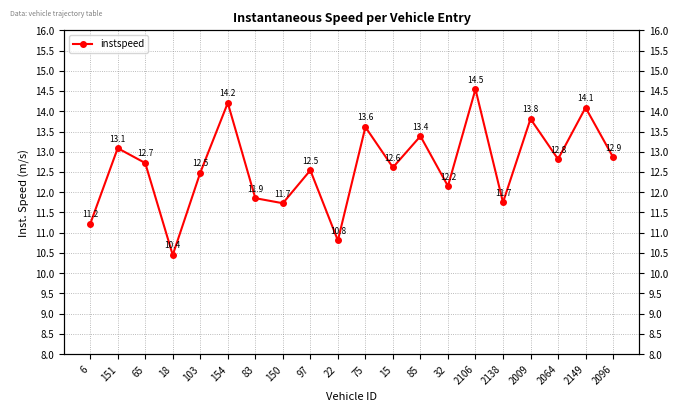

How many interior local peaks (higher than both neighbors) does the data have?

8